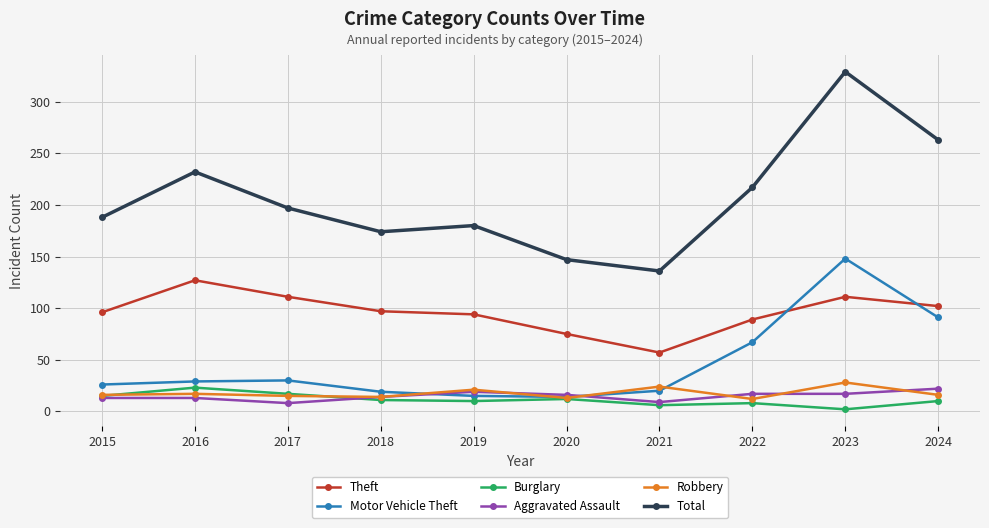

What is the total value across all series at 2019?

339